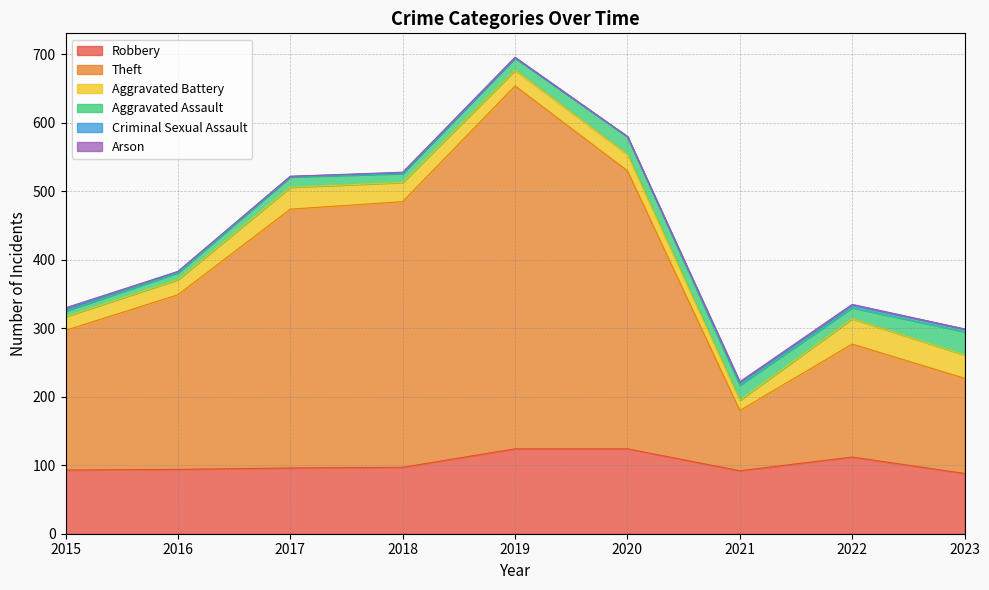

The value of Theft at 2016 is 255. True or false?

True